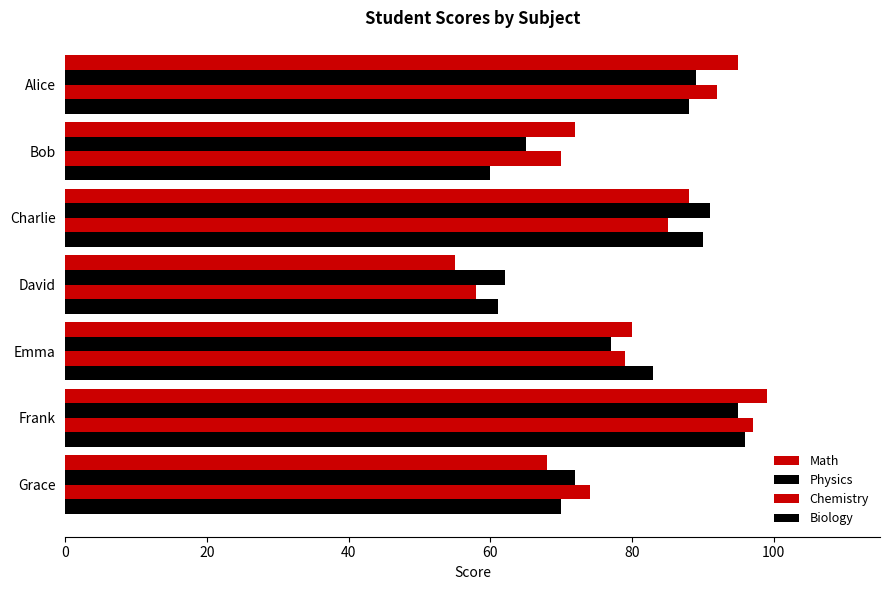

What is the highest value of the Math series?

99